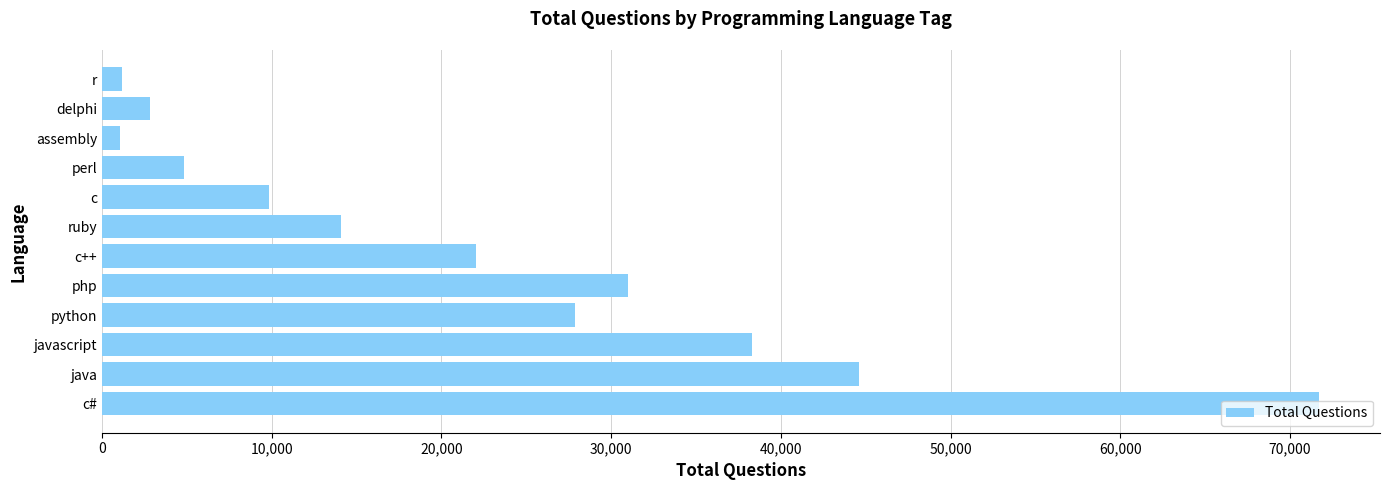

The chart shows a value of 17664 at javascript. True or false?

False